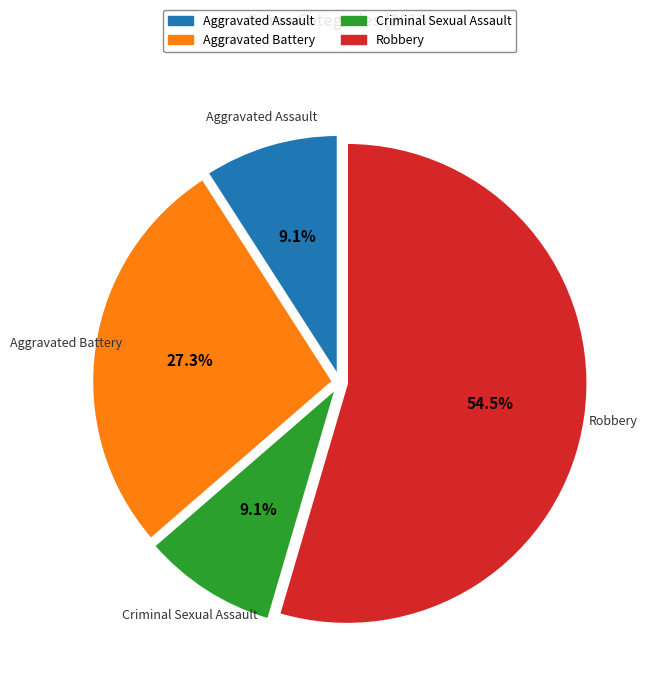

Do Criminal Sexual Assault and Robbery together represent more than half of the pie?

Yes